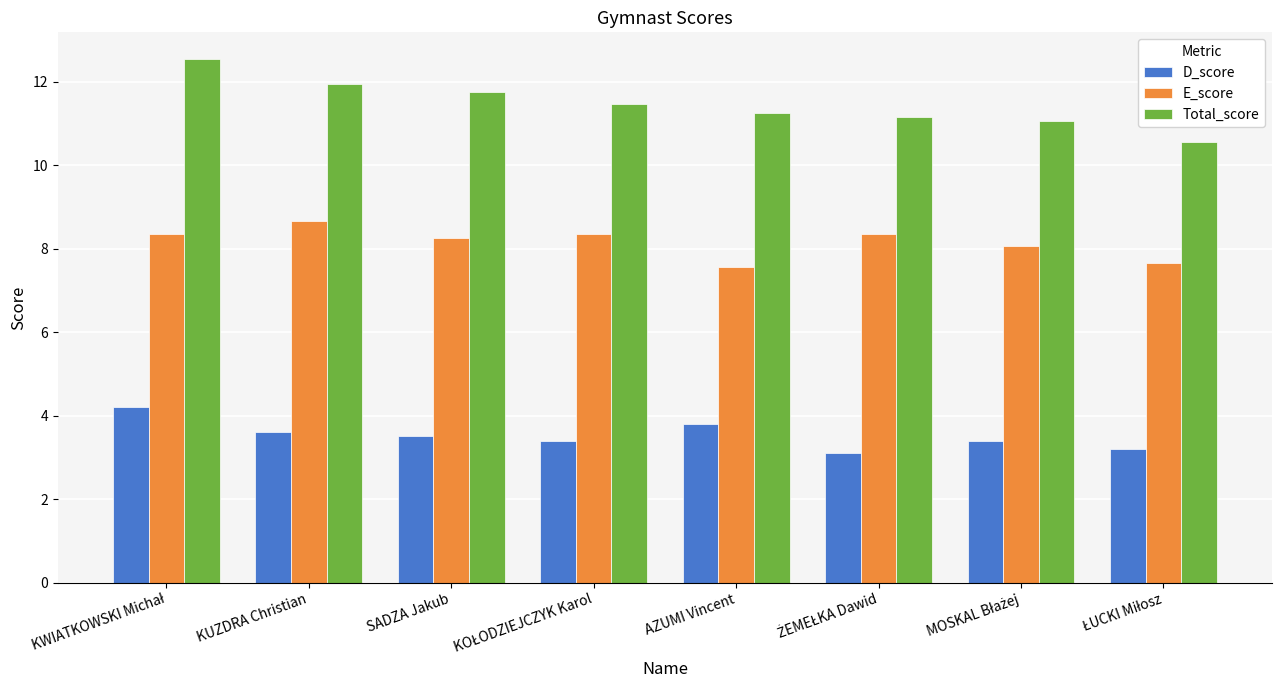

The Total_score series shows 6.9 at AZUMI Vincent. True or false?

False